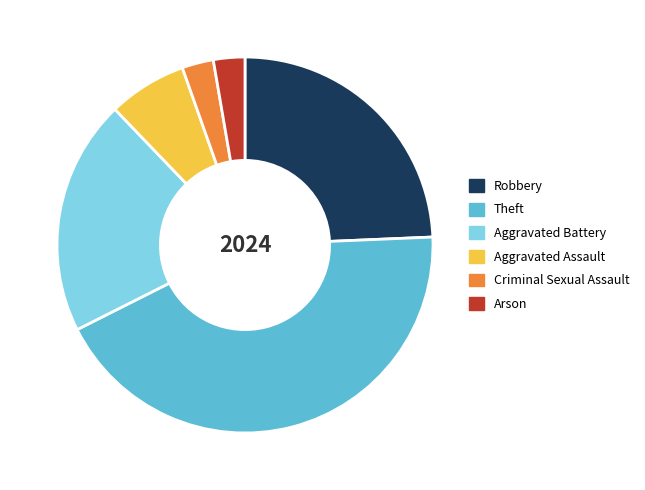

What is the largest slice in the pie chart?

Theft